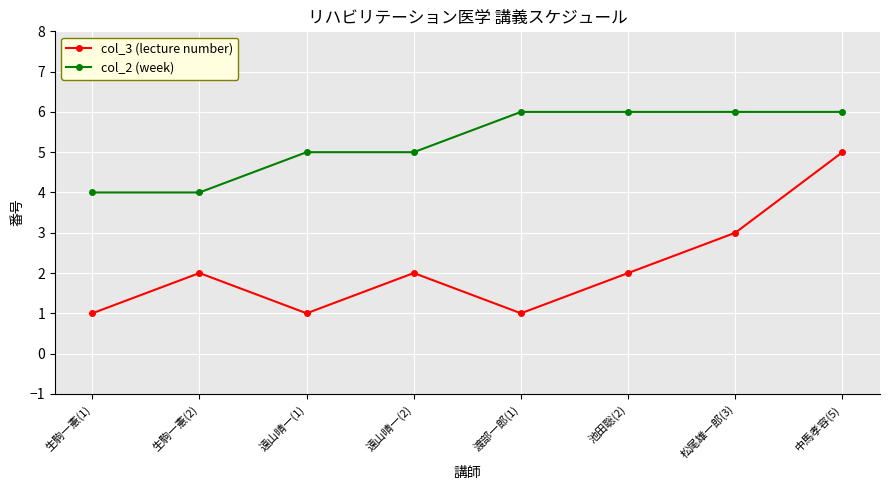

At how many categories does at least one series exceed 2?

8